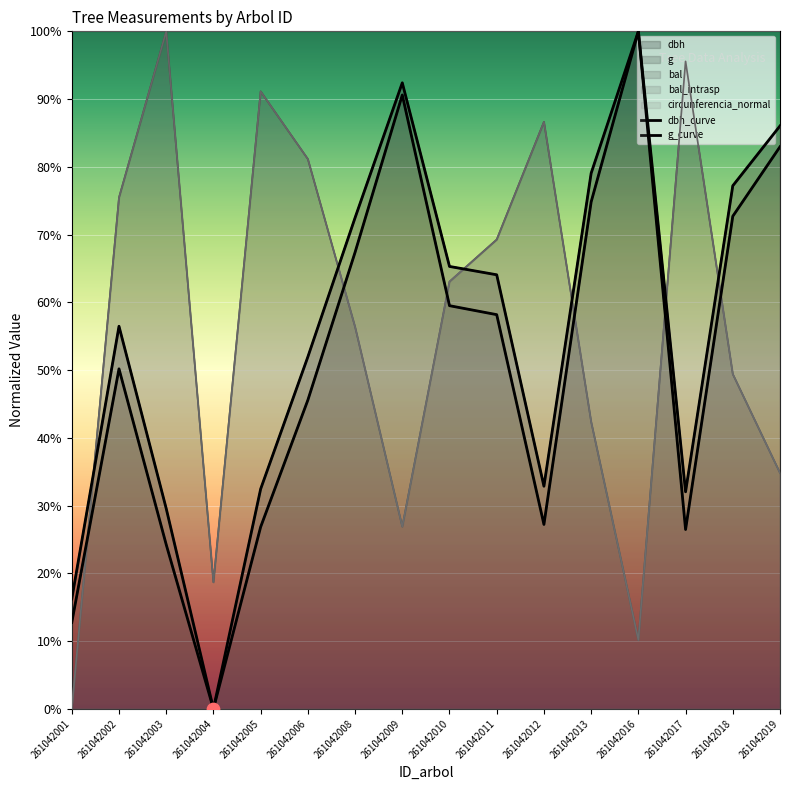

At how many categories does at least one series exceed 48?

14